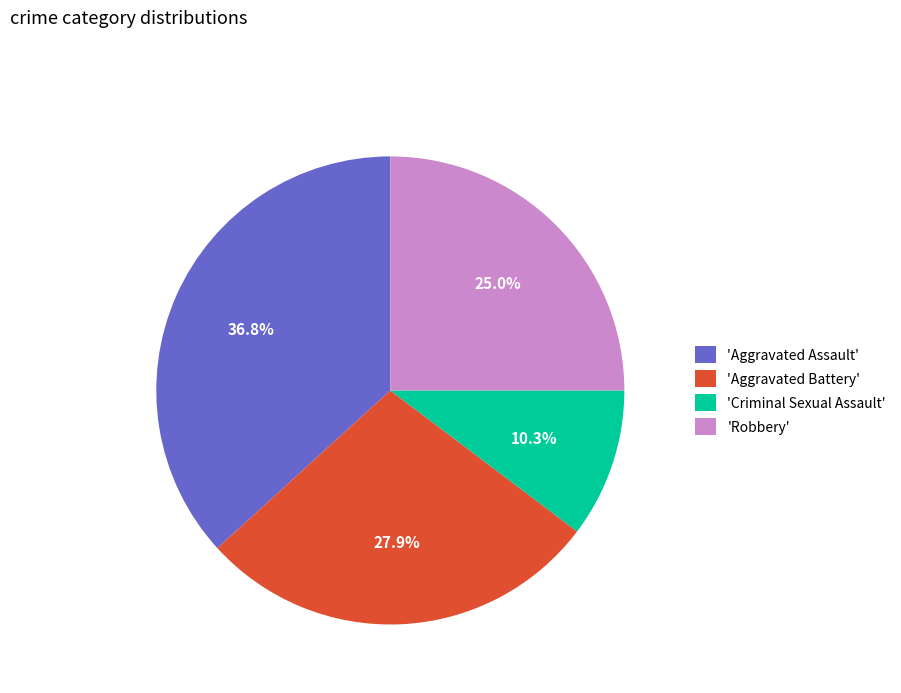

Does any single category account for the majority?

No